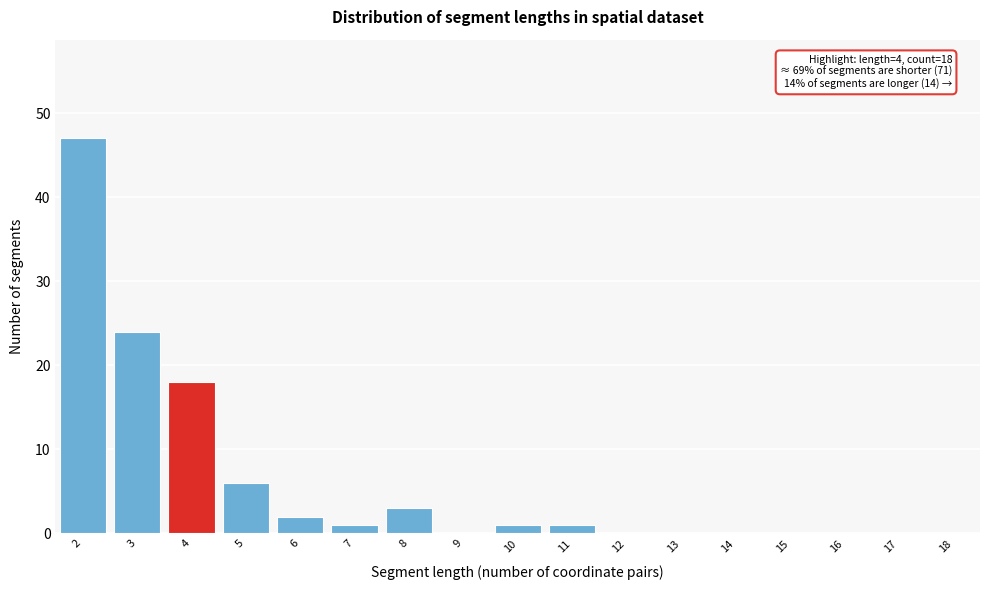

Reading left to right, transcribe all the data shown in this chart.

2=47	3=24	4=18	5=6	6=2	7=1	8=3	9=0	10=1	11=1	12=0	13=0	14=0	15=0	16=0	17=0	18=0